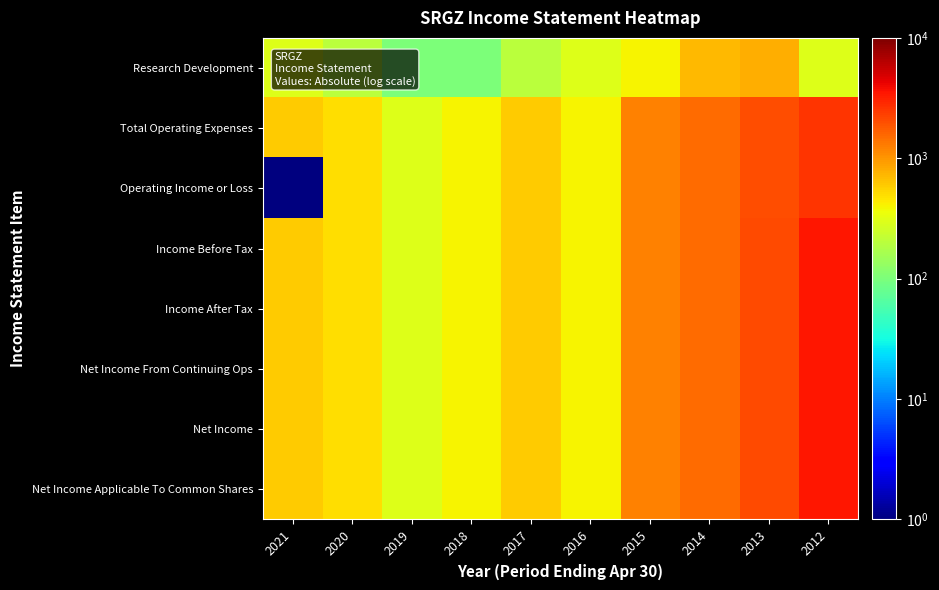

Reading right to left, extract all data points from this chart.

Research Development: 2012=300.0	2013=800.0	2014=700.0	2015=400.0	2016=300.0	2017=200.0	2018=100.0	2019=100.0	2020=200.0	2021=300.0
Total Operating Expenses: 2012=2600.0	2013=2000.0	2014=1500.0	2015=1200.0	2016=400.0	2017=600.0	2018=400.0	2019=300.0	2020=500.0	2021=600.0
Operating Income or Loss: 2012=2600.0	2013=2000.0	2014=1500.0	2015=1200.0	2016=400.0	2017=600.0	2018=400.0	2019=300.0	2020=500.0	2021=0.1
Income Before Tax: 2012=3400.0	2013=2100.0	2014=1500.0	2015=1200.0	2016=400.0	2017=600.0	2018=400.0	2019=300.0	2020=500.0	2021=600.0
Income After Tax: 2012=3400.0	2013=2100.0	2014=1500.0	2015=1200.0	2016=400.0	2017=600.0	2018=400.0	2019=300.0	2020=500.0	2021=600.0
Net Income From Continuing Ops: 2012=3400.0	2013=2100.0	2014=1500.0	2015=1200.0	2016=400.0	2017=600.0	2018=400.0	2019=300.0	2020=500.0	2021=600.0
Net Income: 2012=3400.0	2013=2100.0	2014=1500.0	2015=1200.0	2016=400.0	2017=600.0	2018=400.0	2019=300.0	2020=500.0	2021=600.0
Net Income Applicable To Common Shares: 2012=3400.0	2013=2100.0	2014=1500.0	2015=1200.0	2016=400.0	2017=600.0	2018=400.0	2019=300.0	2020=500.0	2021=600.0